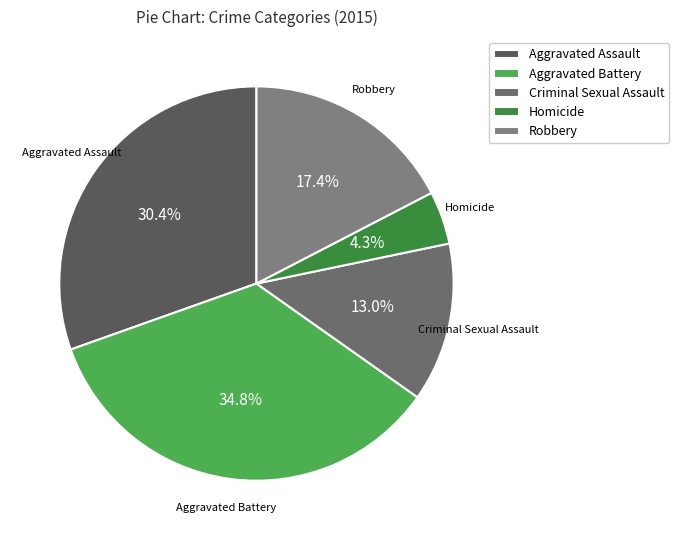

The Aggravated Assault slice represents 24% of the pie. True or false?

False